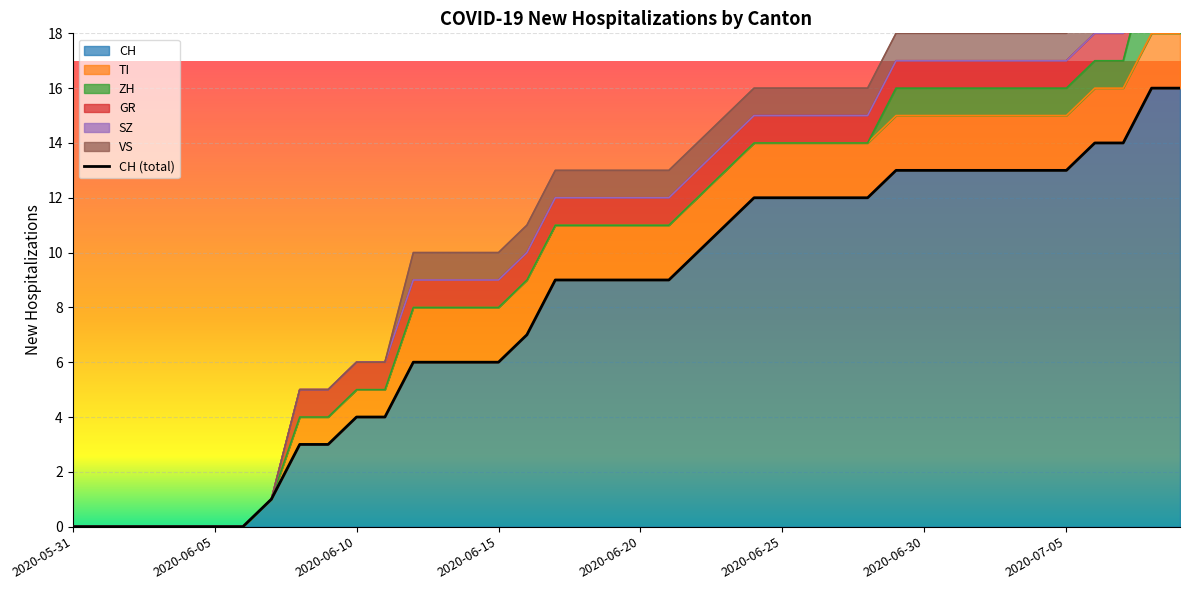

What is the label of the 21st point from the left?

2020-06-20